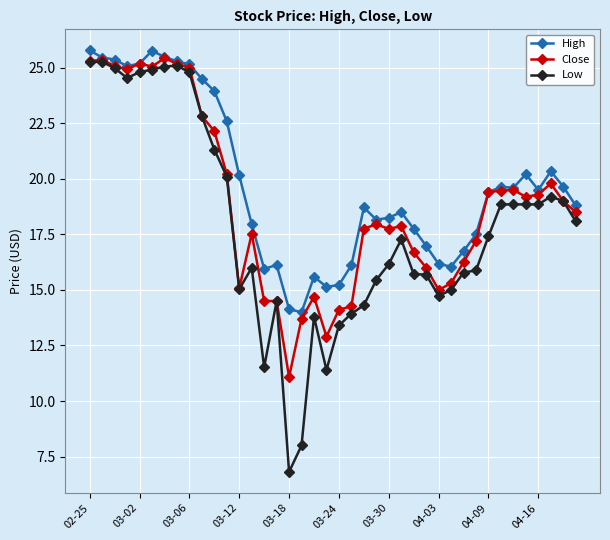

Does the chart have visible grid lines?

Yes